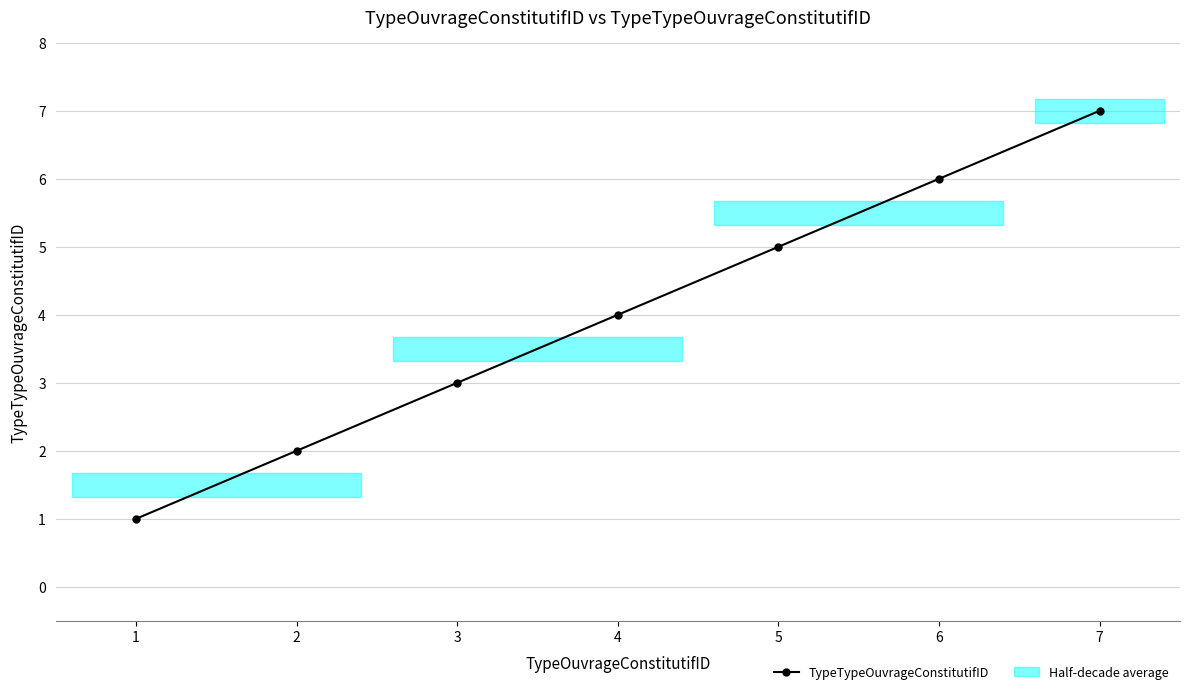

Which label corresponds to the smallest value in the chart?

1